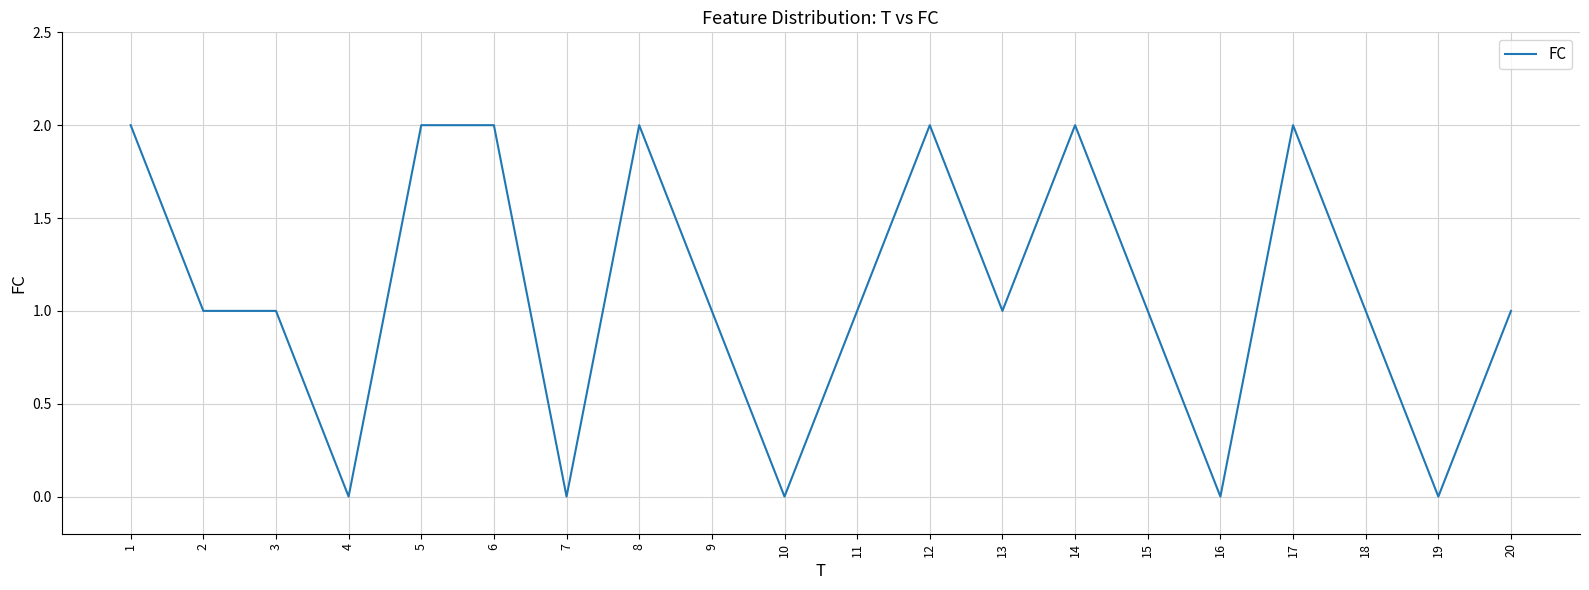

The chart shows a value of 2 at 17. True or false?

True